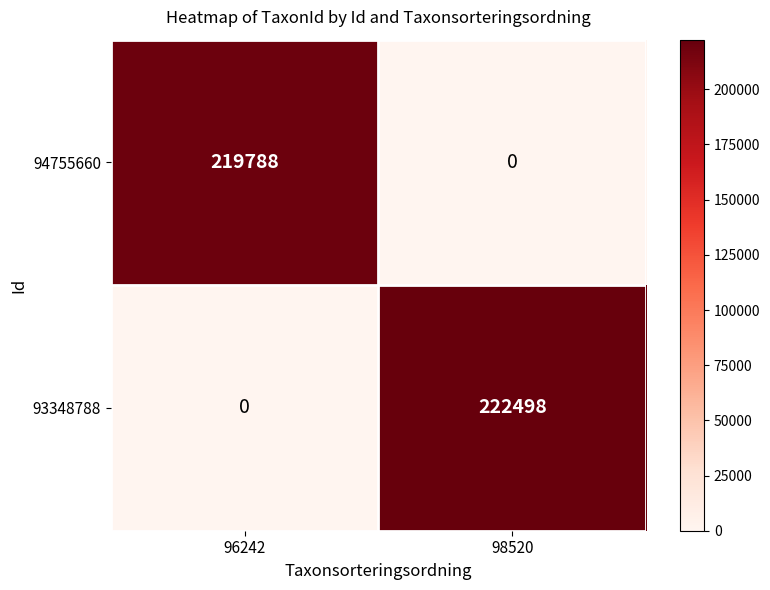

Which category has the lowest value in the 94755660 series?

98520